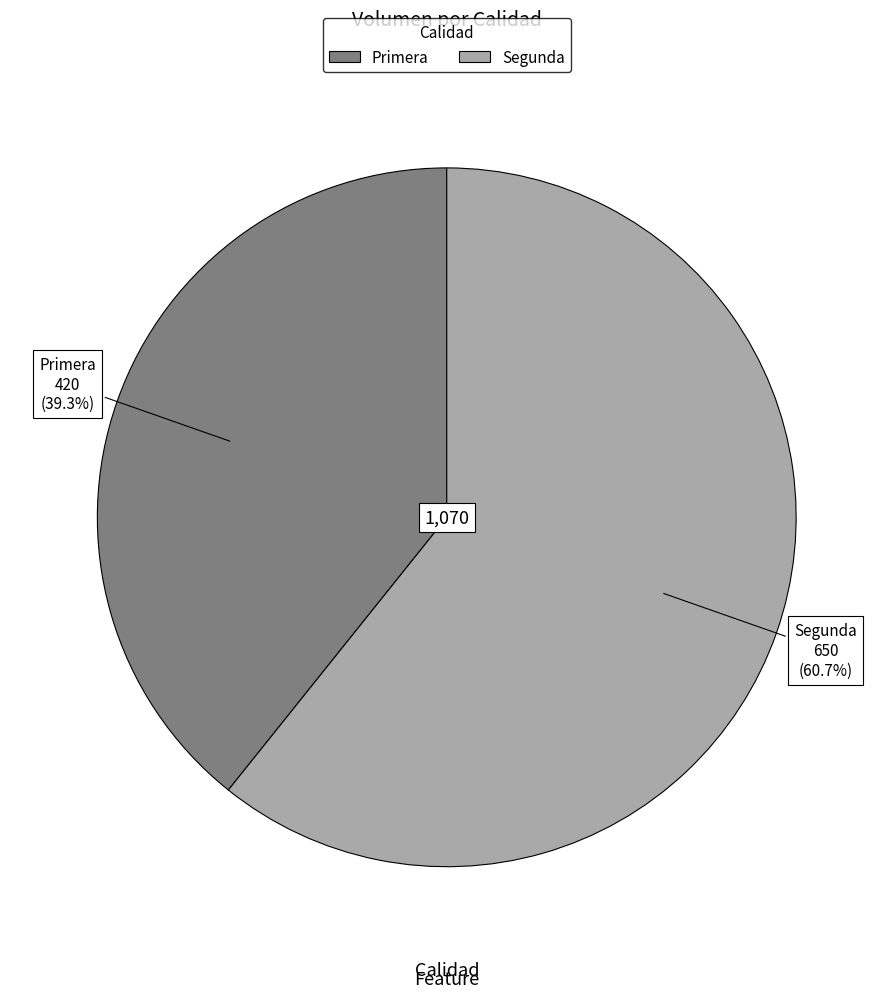

How many slices are in this pie chart?

2